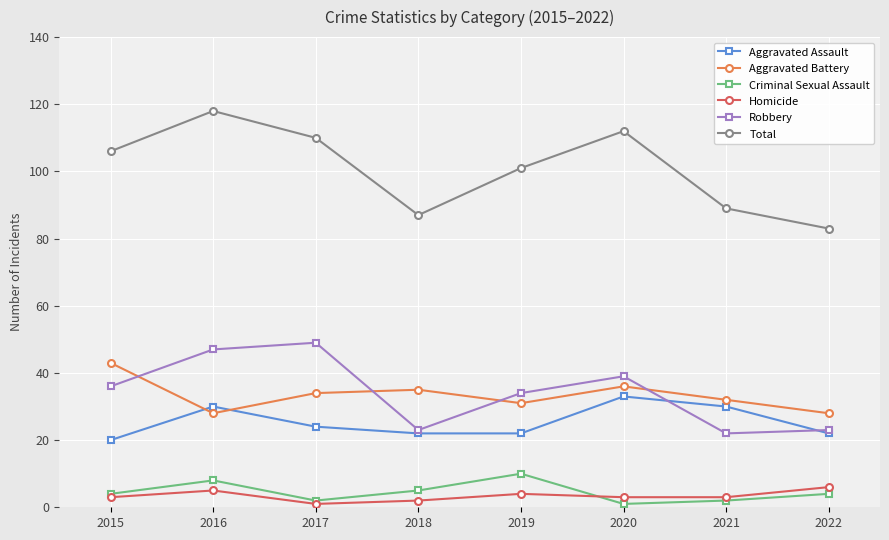

In Robbery, how many points are higher than both neighbors (excluding endpoints)?

2